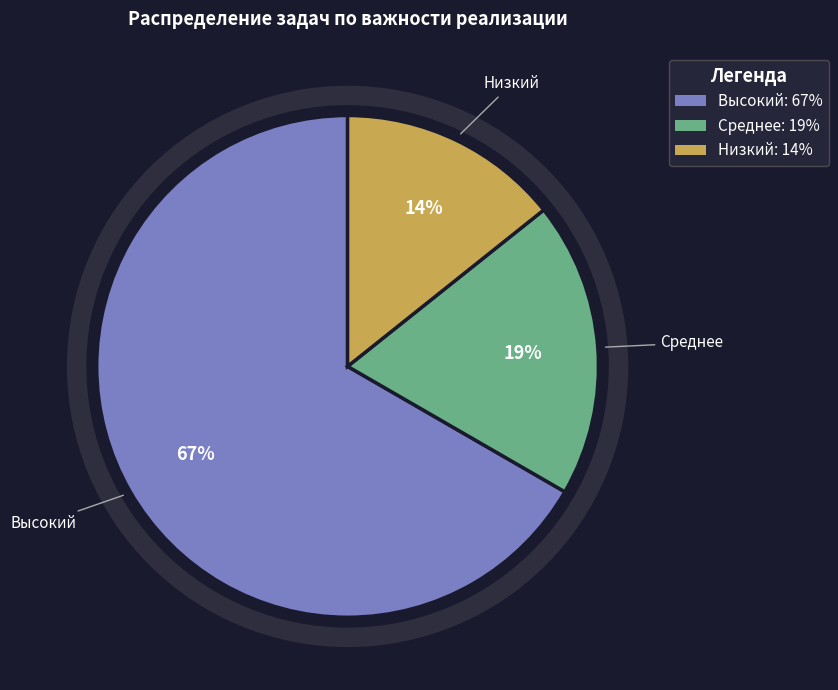

Do Высокий and Среднее together represent more than half of the pie?

Yes